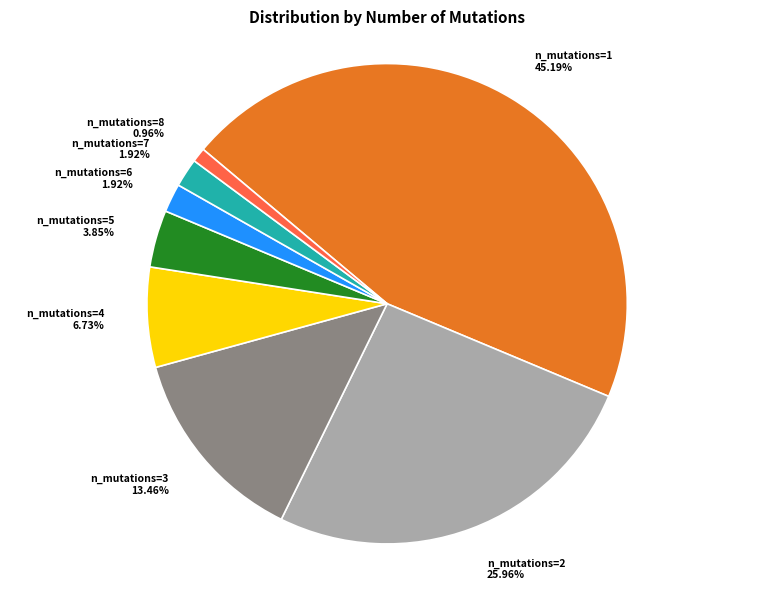

What is the smallest slice in the pie chart?

n_mutations=8 0.96%